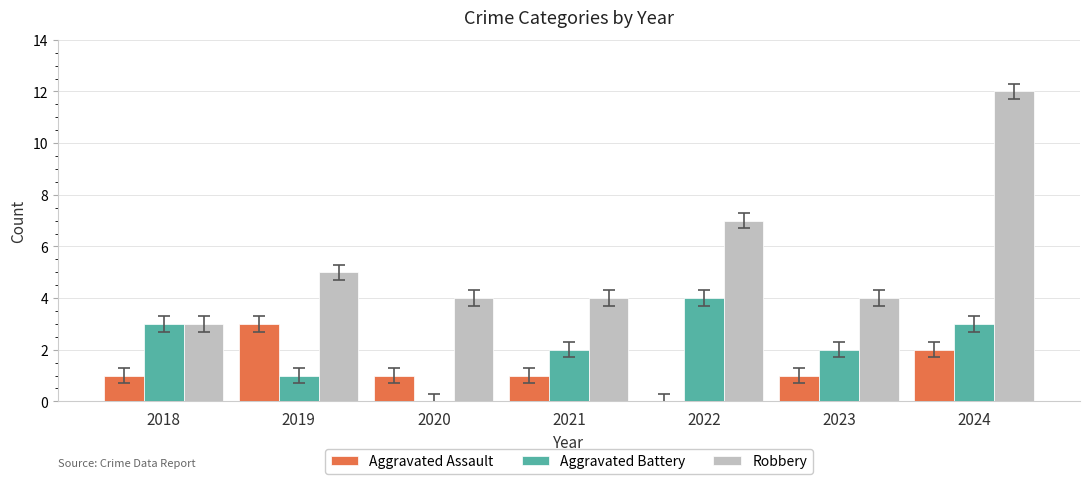

The Robbery series shows 4 at 2021. True or false?

True